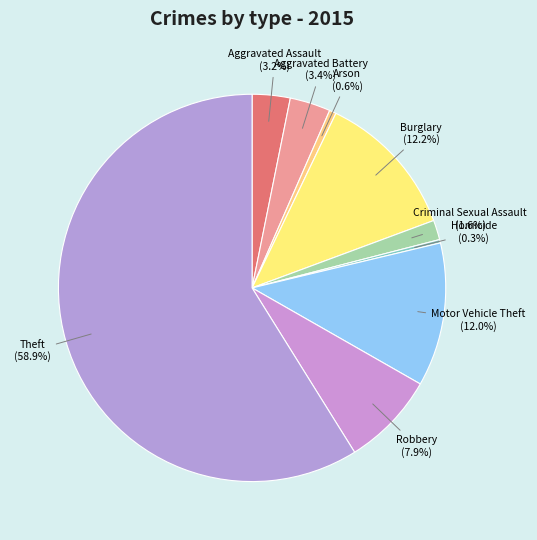

True or false: Burglary accounts for 3% of the total.

False